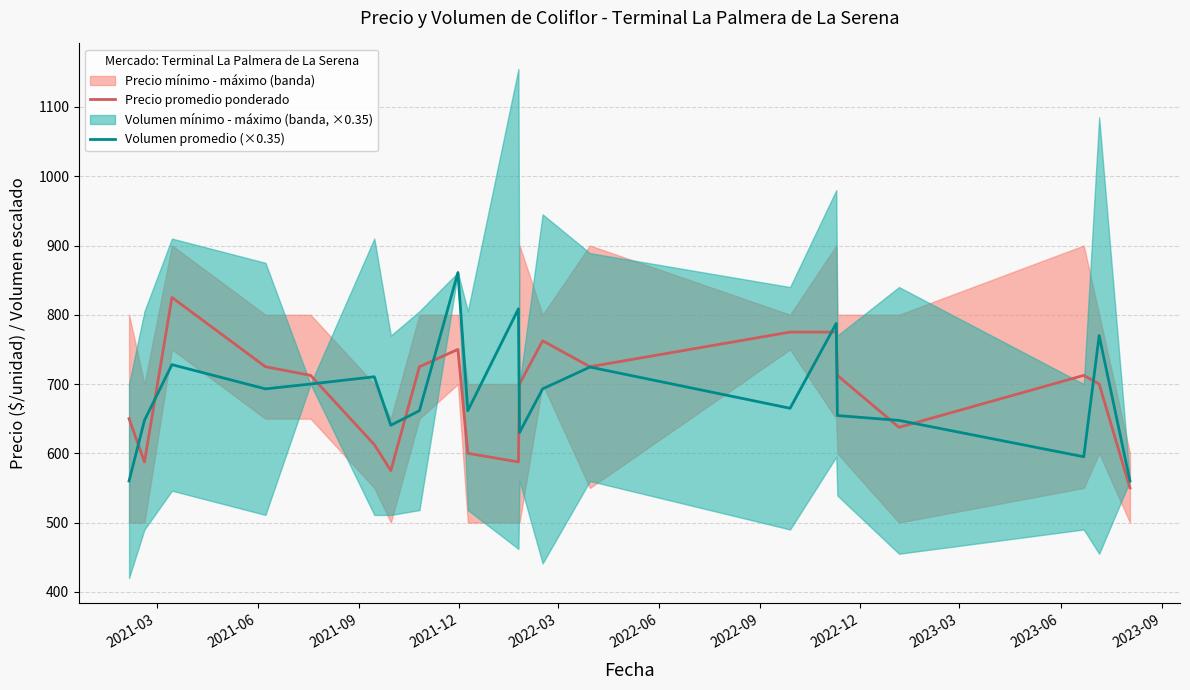

How many times do Volumen promedio (×0.35) and Precio promedio ponderado cross each other?

11